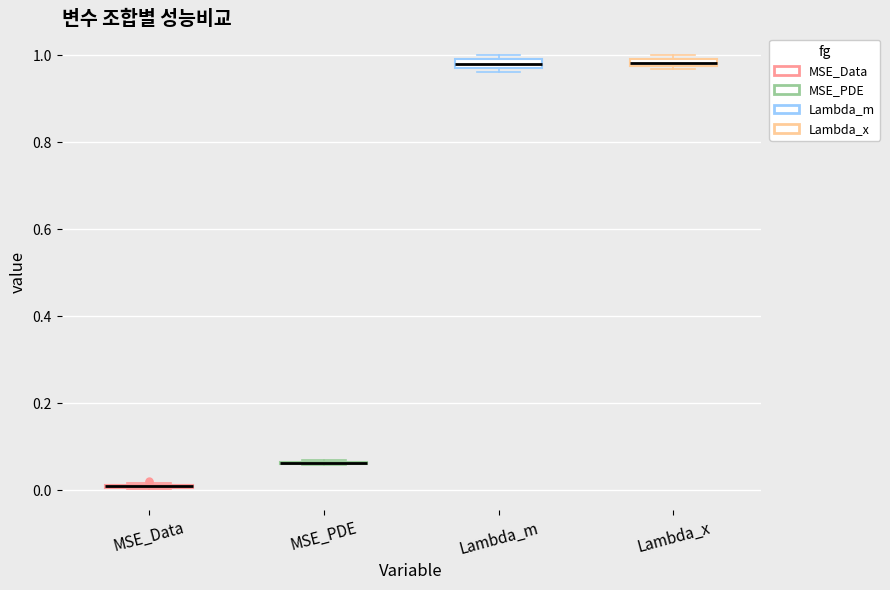

Where is the upper edge of the box for Lambda_m on the y-axis? The values are not printed on the chart, so give them approximately, as read against the axis.

1.00